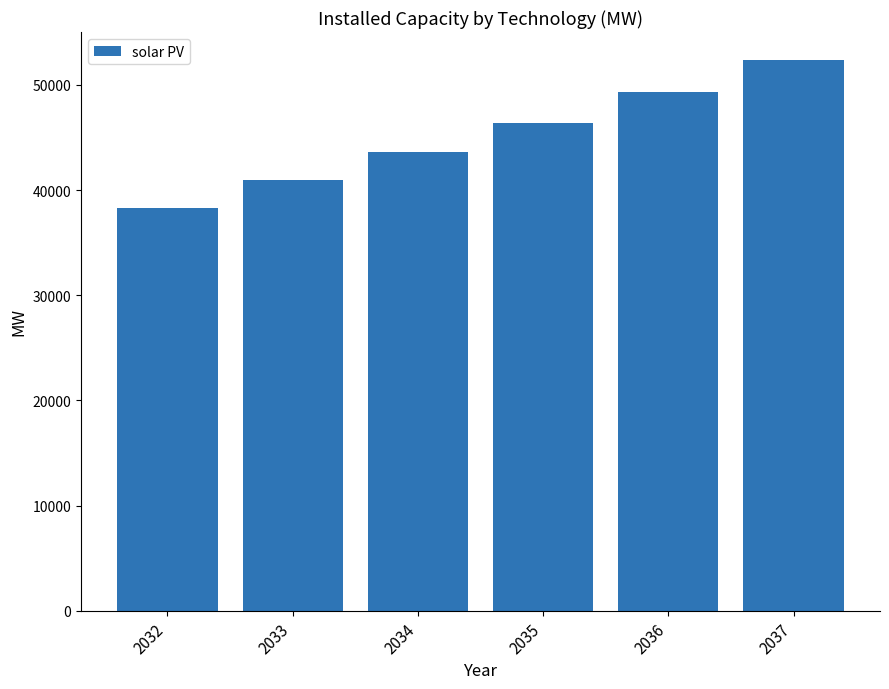

Between 2036 and 2034, which is larger?

2036